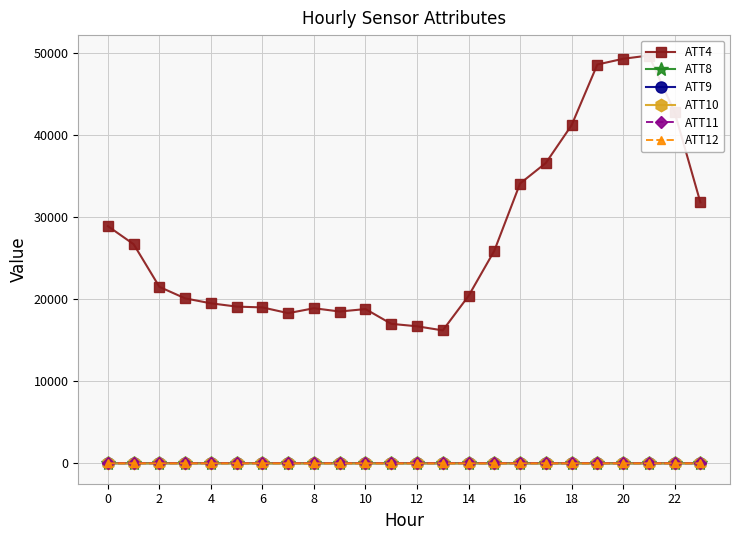

List the series in order of their peak value, highest first.

ATT4, ATT9, ATT11, ATT8, ATT10, ATT12